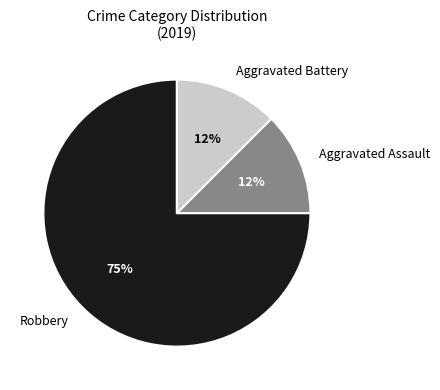

Combined, do Aggravated Battery and Robbery account for over 50%?

Yes